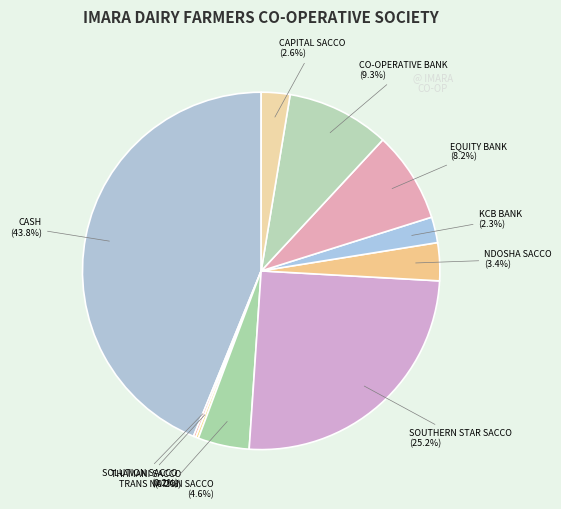

What portion of the pie excludes EQUITY BANK?

91.8%